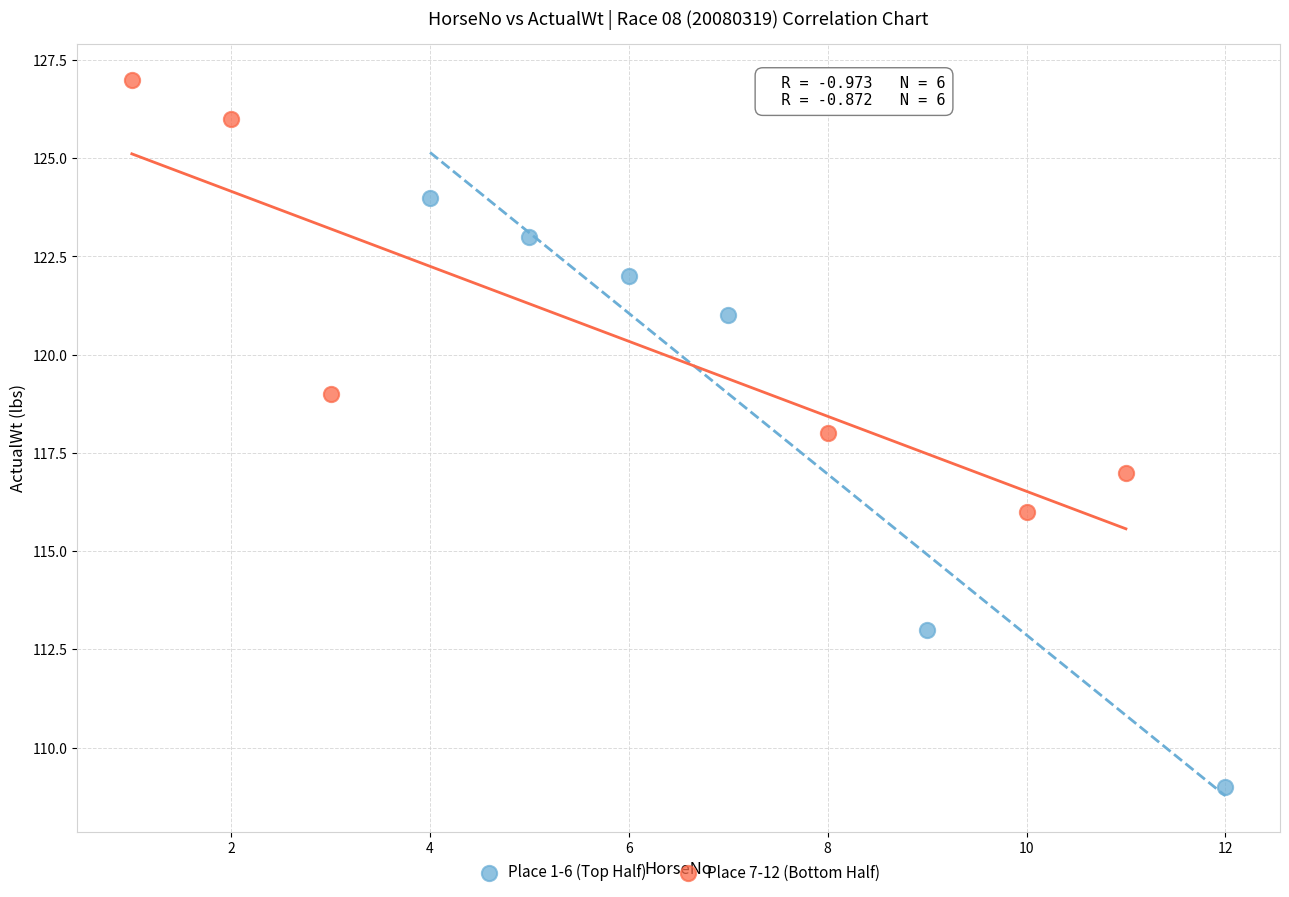

Which series has the largest Y range (max minus min)?

Place 1-6 (Top Half)